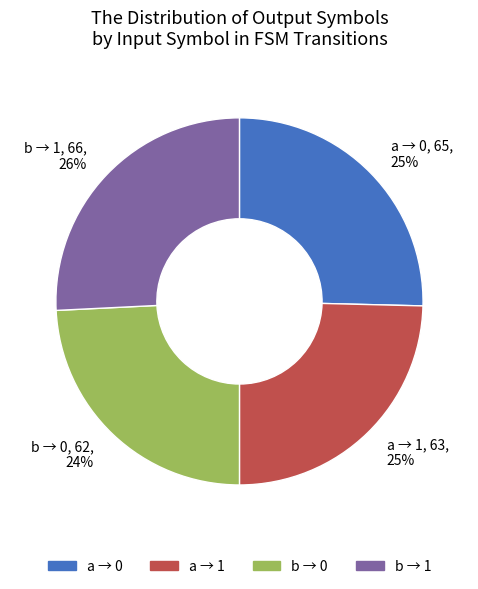

Is it true that a → 0 is 11% of the pie?

False